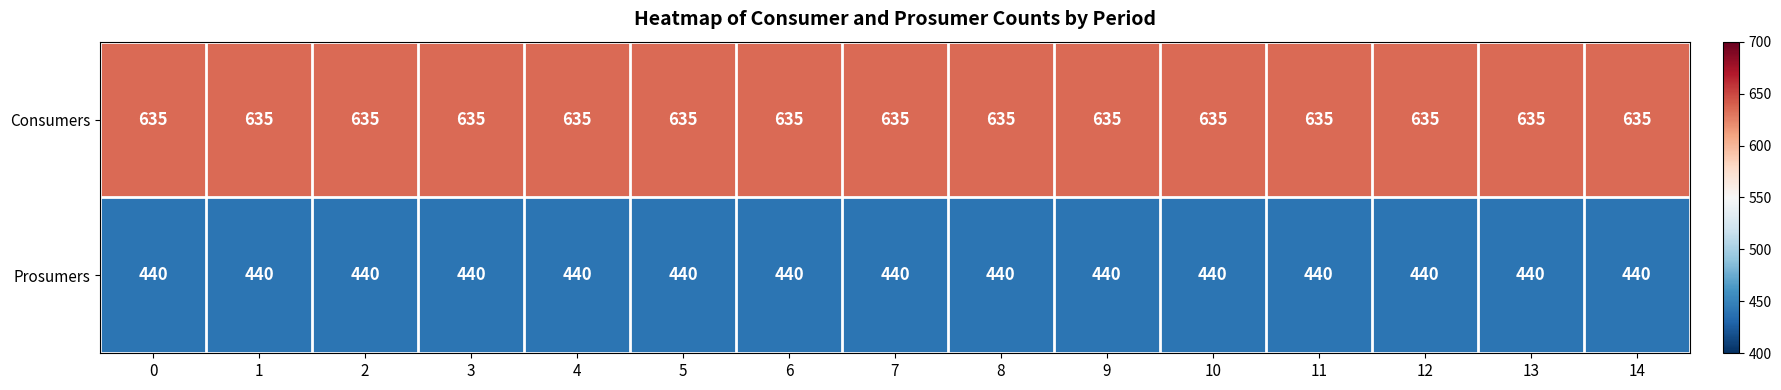

What is the difference between the highest and lowest values at 10?

195